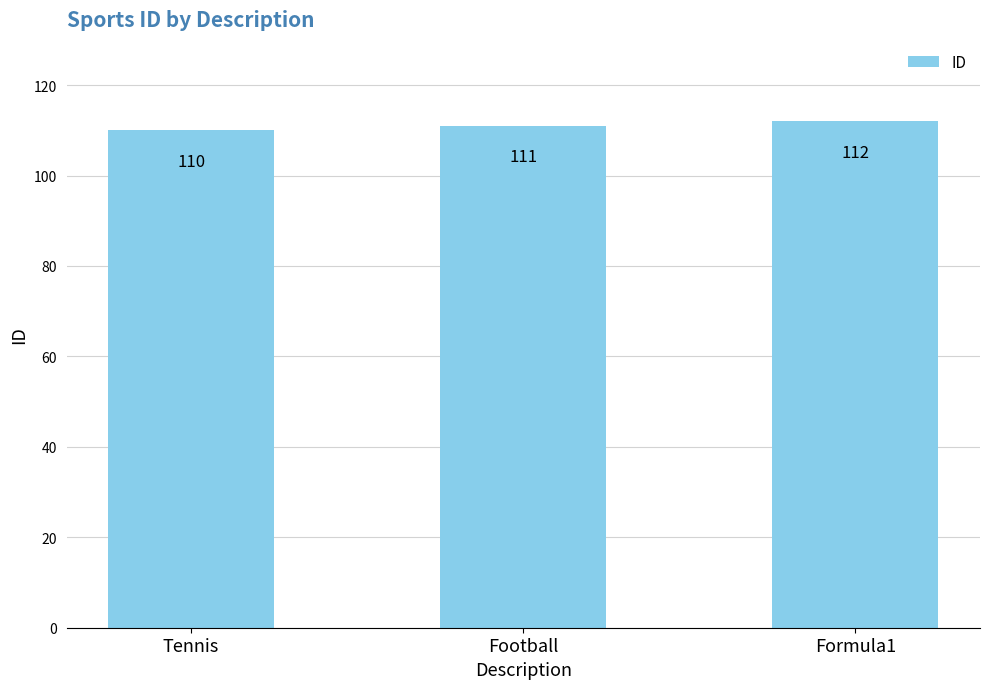

Reading left to right, list all the values displayed in this chart.

110	111	112